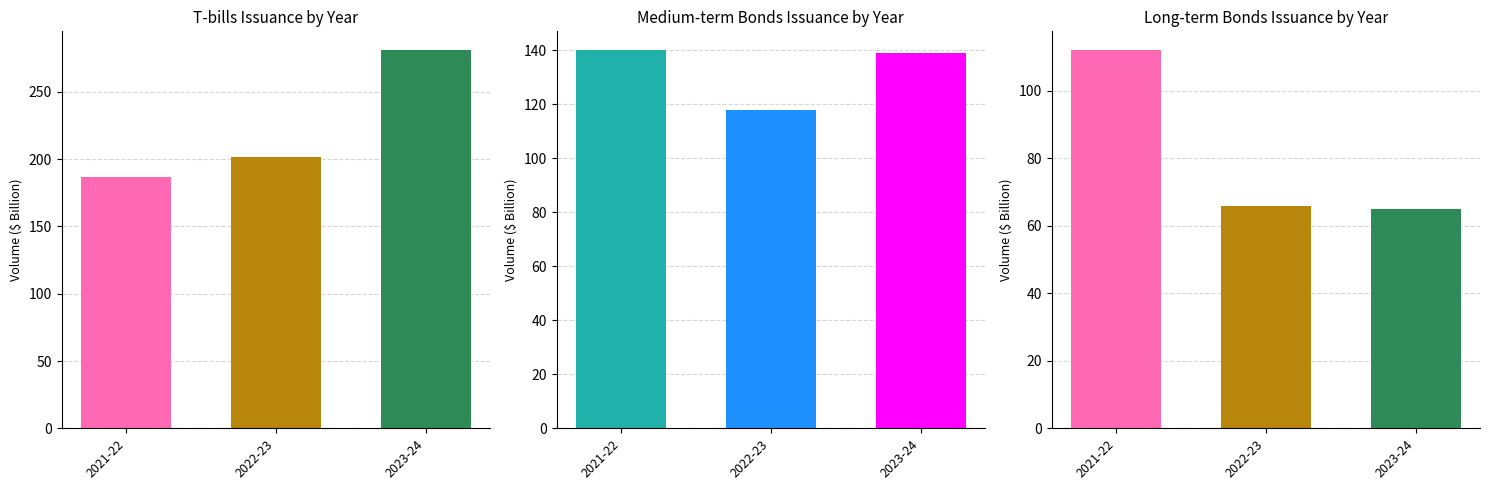

What are all the series names shown in the legend?

T-bills, Medium-term Bonds, Long-term Bonds